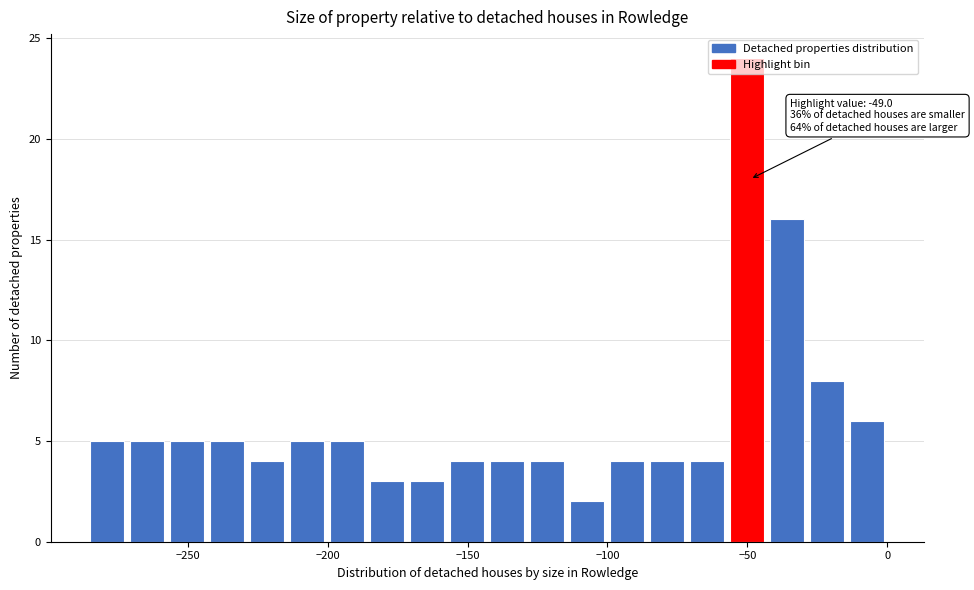

Read against the x-axis, roughly where is the centre of the tallest bar?

-50